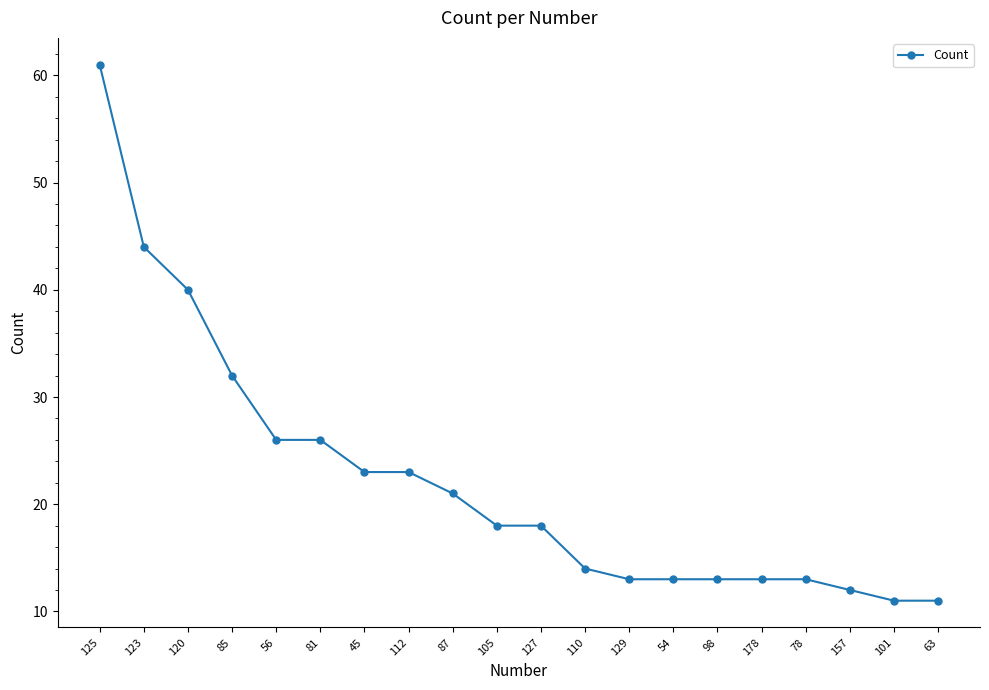

What is the minimum value shown in the chart?

11